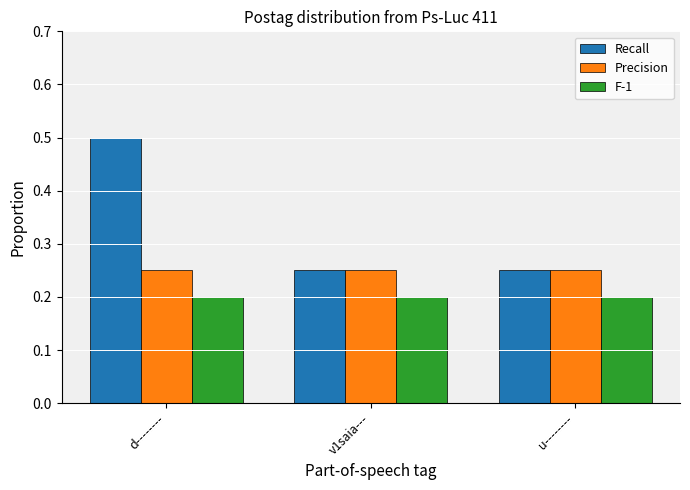

What is the label of the 2nd bar from the left?

v1saia---